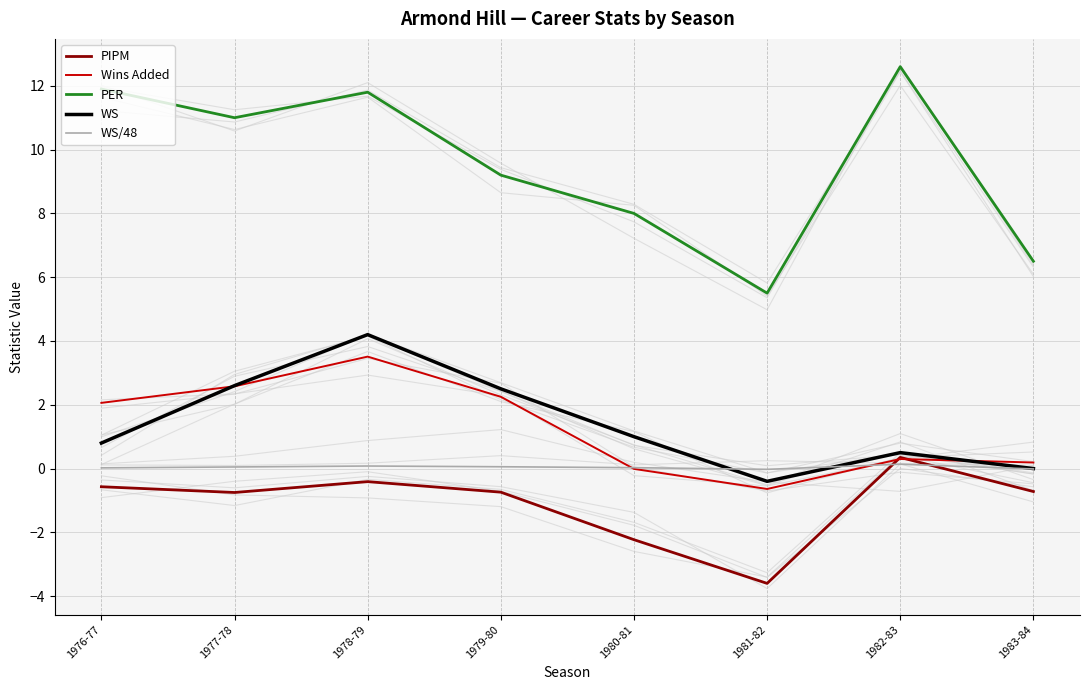

Reading left to right, what are all the values shown in this chart?

PIPM: -0.6	-0.8	-0.4	-0.7	-2.2	-3.6	0.3	-0.7
Wins Added: 2.1	2.6	3.5	2.2	-0.0	-0.6	0.3	0.2
PER: 11.9	11.0	11.8	9.2	8.0	5.5	12.6	6.5
WS: 0.8	2.6	4.2	2.5	1.0	-0.4	0.5	0.0
WS/48: 0.0	0.1	0.1	0.1	0.0	-0.0	0.1	-0.0